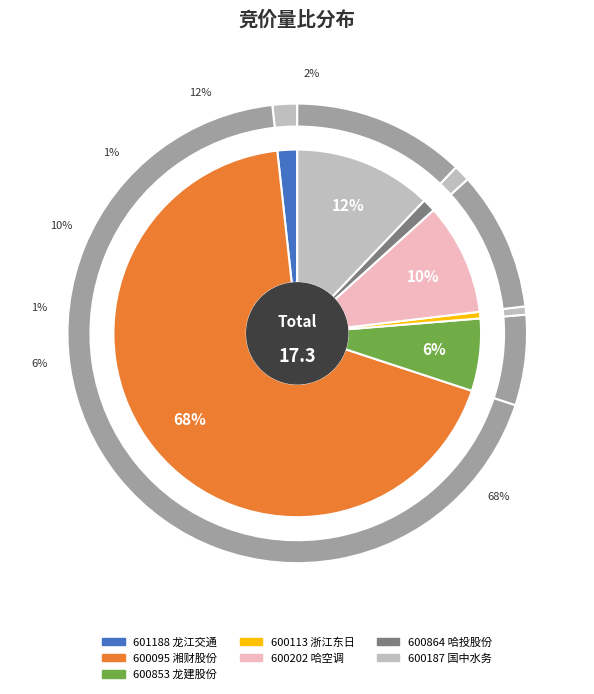

Count the number of slices in the pie.

7